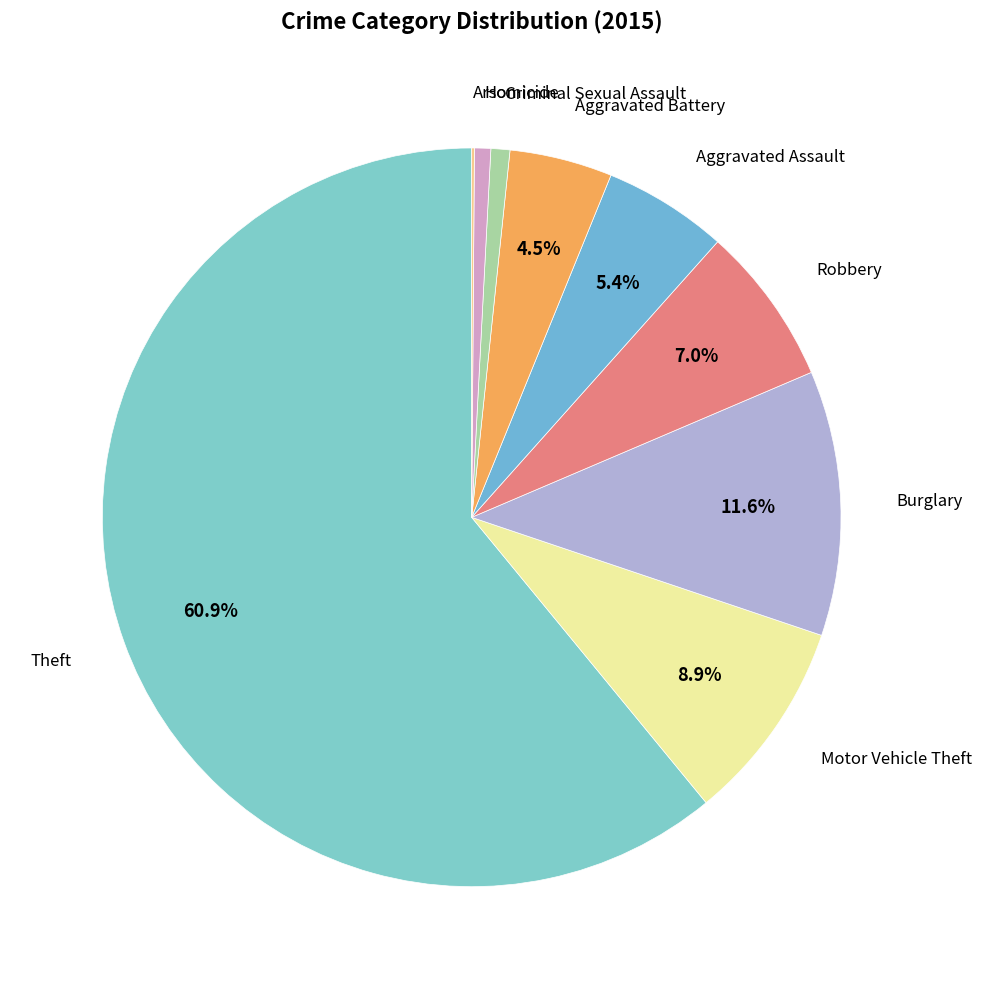

Which slice is the largest?

Theft